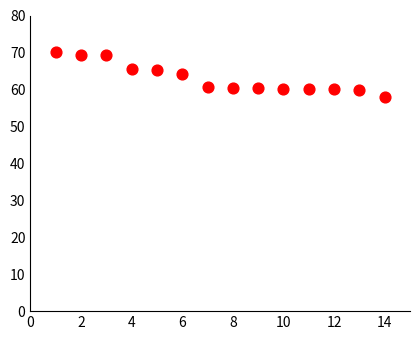

What Y value in the scatter plot is closest to 63?

64.3